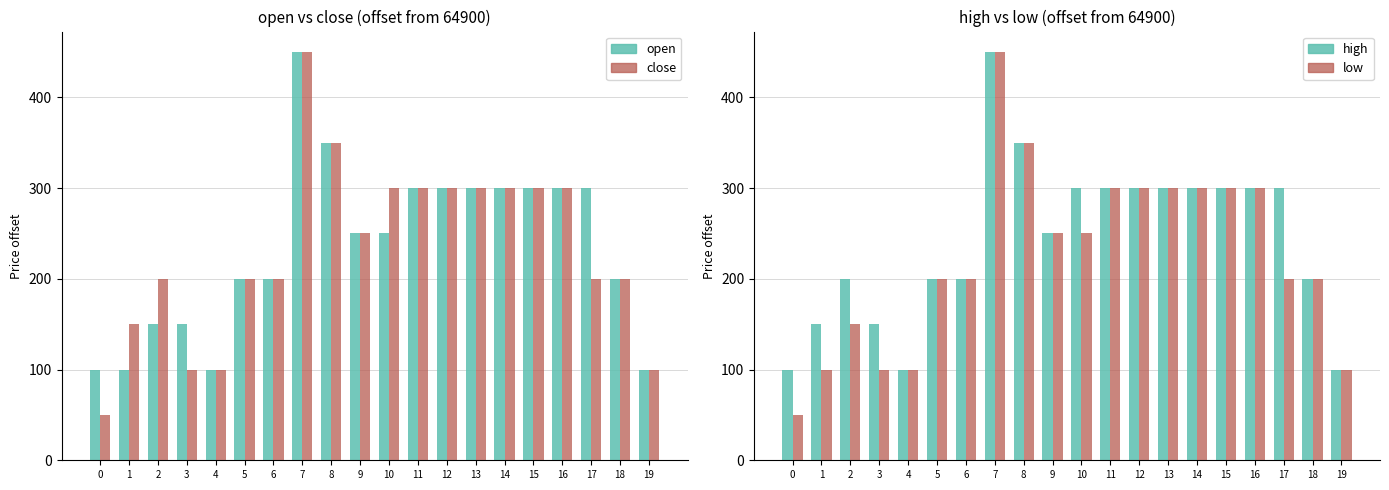

What is the minimum value for low?

50